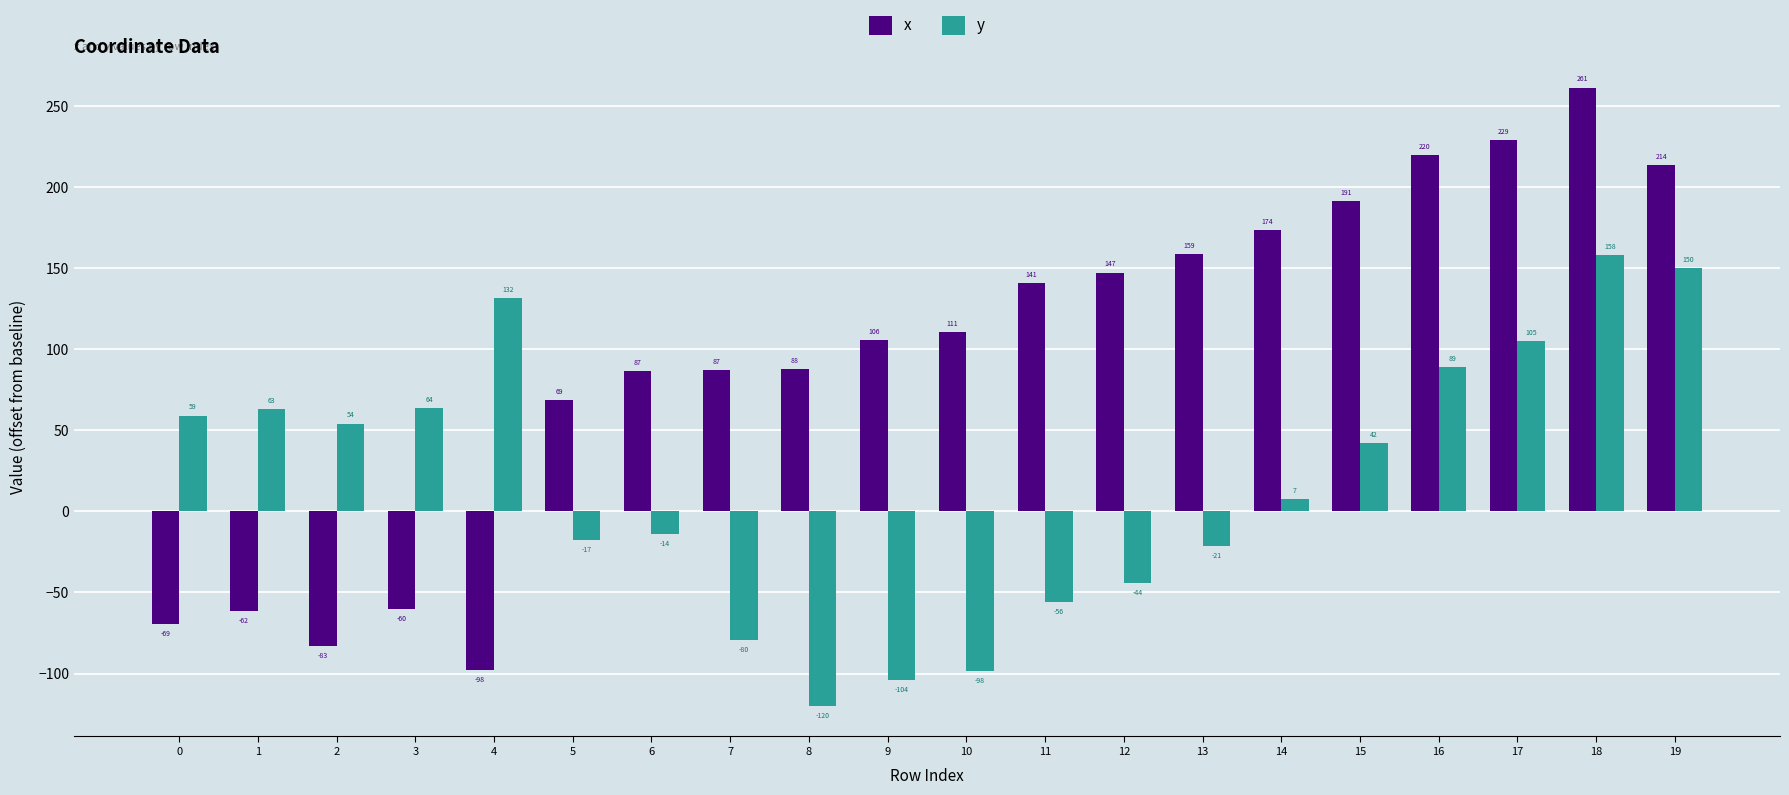

True or false: y has a value of -98.3 at 10.

True